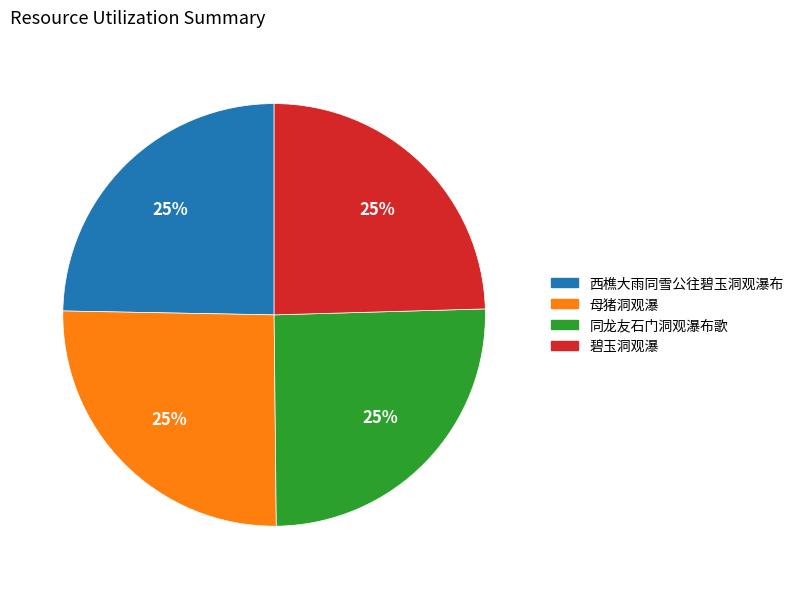

To the nearest percent, what percentage of the pie is 碧玉洞观瀑?

25%